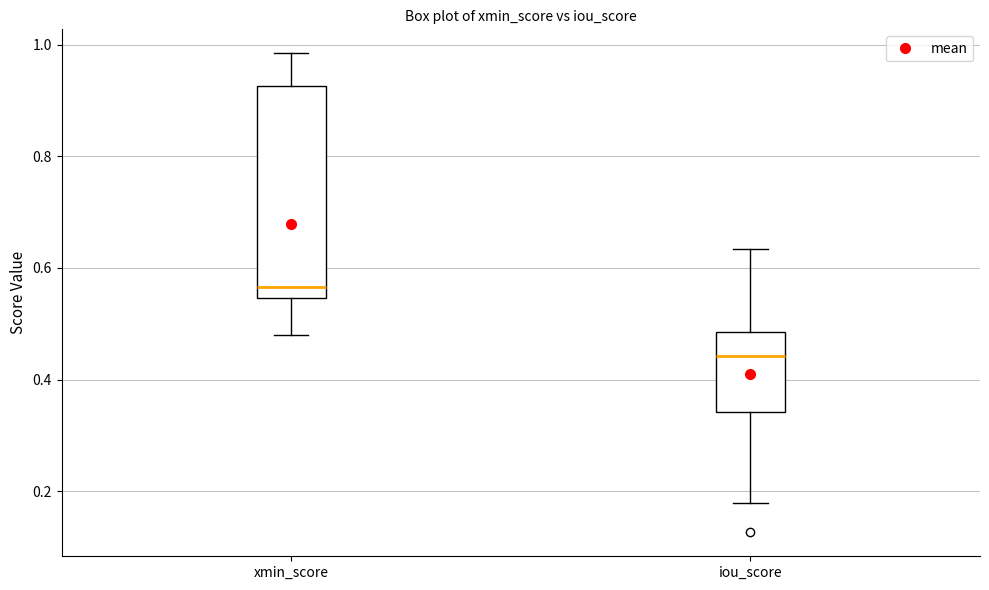

Where does the lower whisker of the box for xmin_score end on the y-axis? The values are not printed on the chart, so give them approximately, as read against the axis.

0.48